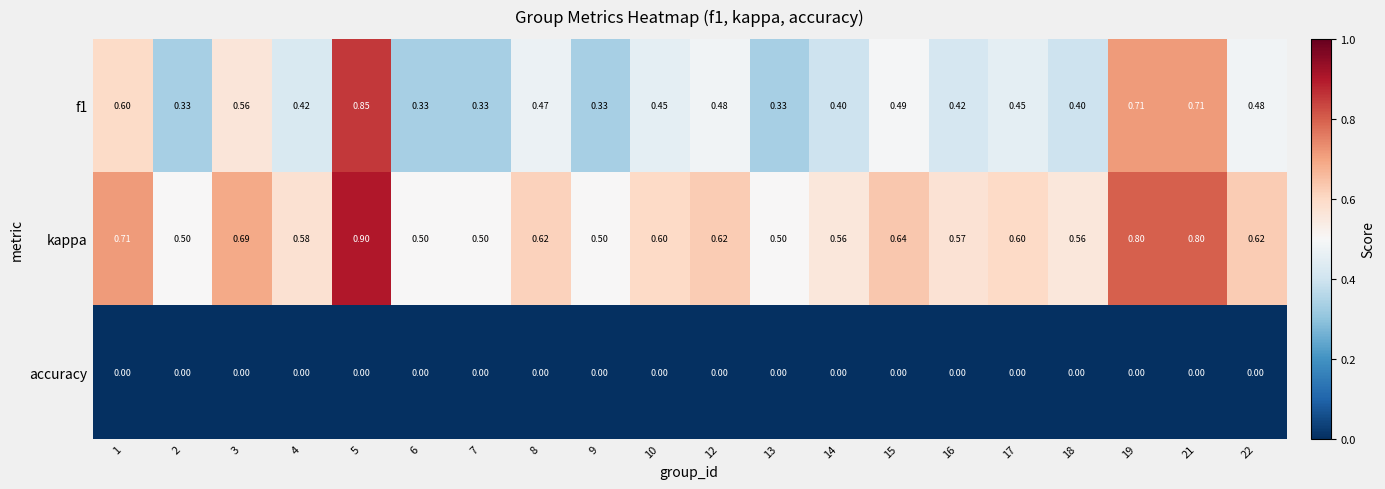

What is the total value across all series at 10?

1.1